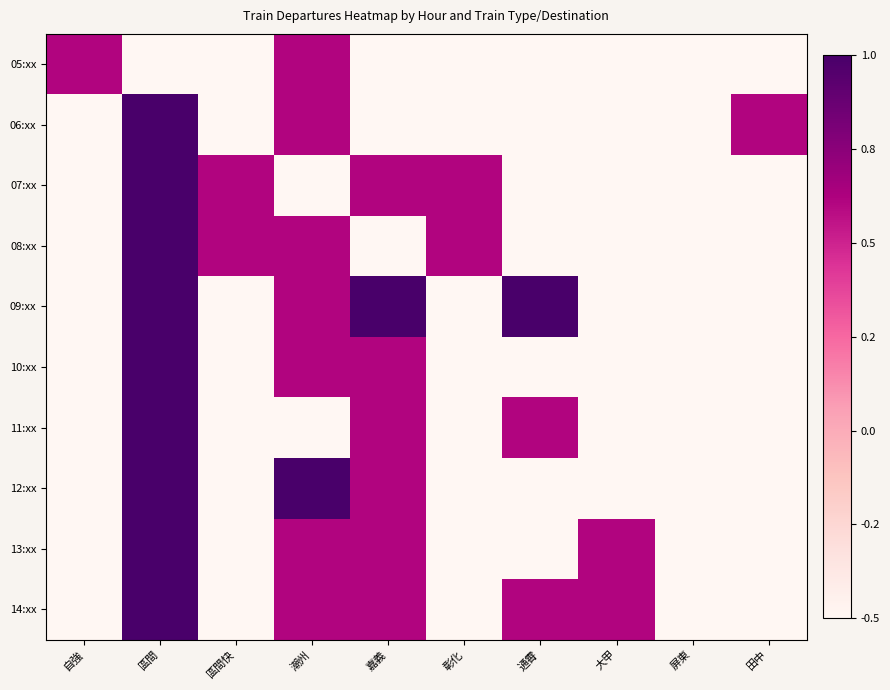

At how many categories does at least one series exceed 2?

1